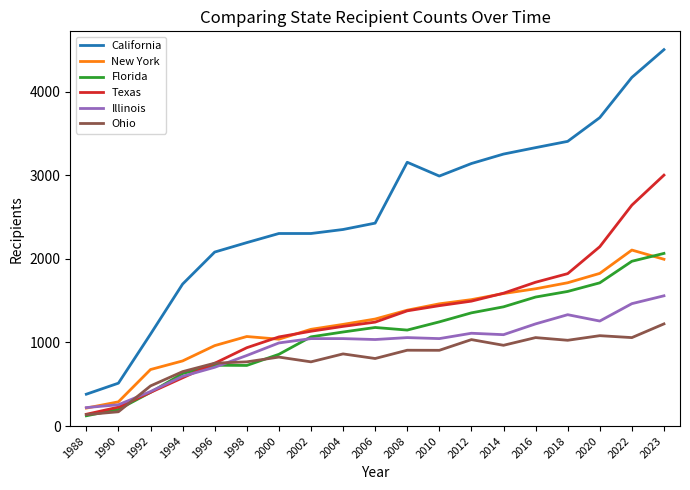

What is the lowest value of the Illinois series?

221